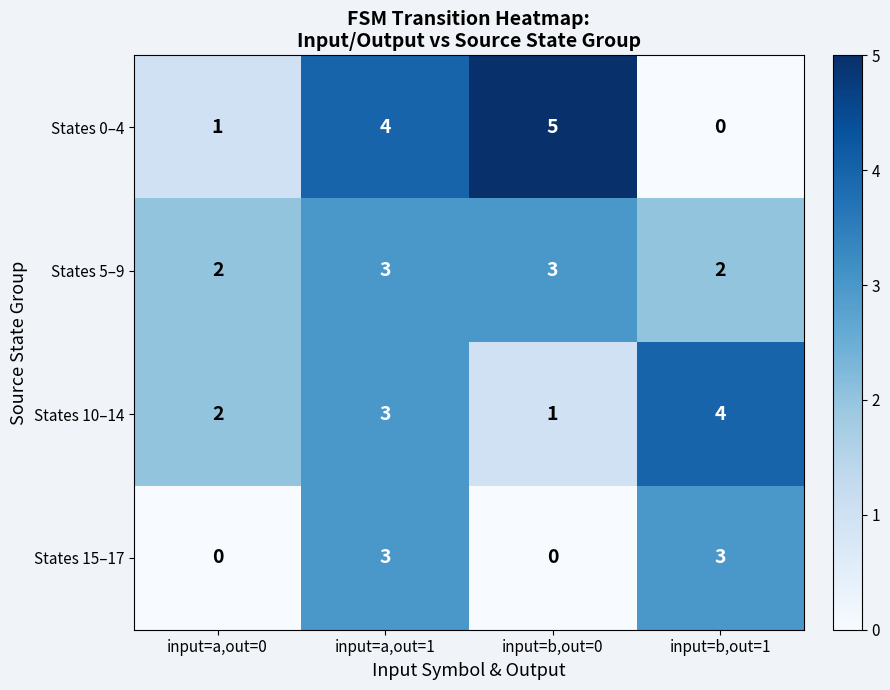

Between input=a,out=1 and input=b,out=1, which series saw the biggest shift?

States 0–4